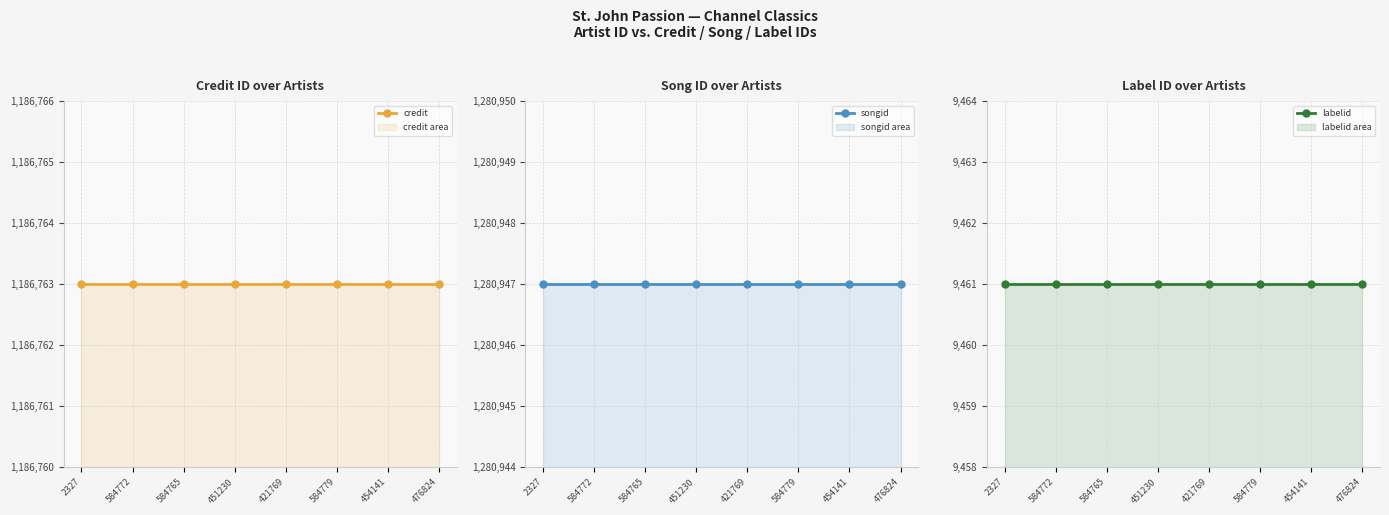

Reading right to left, extract all data points from this chart.

credit: 476824=1186763	454141=1186763	584779=1186763	421769=1186763	451230=1186763	584765=1186763	584772=1186763	2327=1186763
songid: 476824=1280947	454141=1280947	584779=1280947	421769=1280947	451230=1280947	584765=1280947	584772=1280947	2327=1280947
labelid: 476824=9461	454141=9461	584779=9461	421769=9461	451230=9461	584765=9461	584772=9461	2327=9461